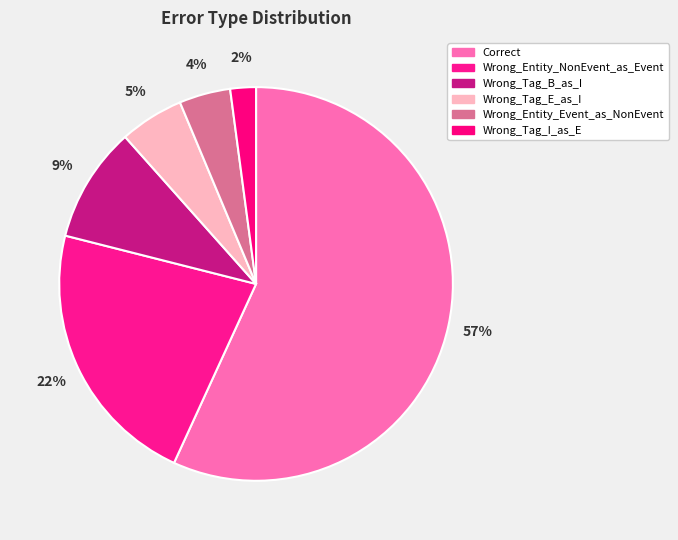

Count the number of slices in the pie.

6